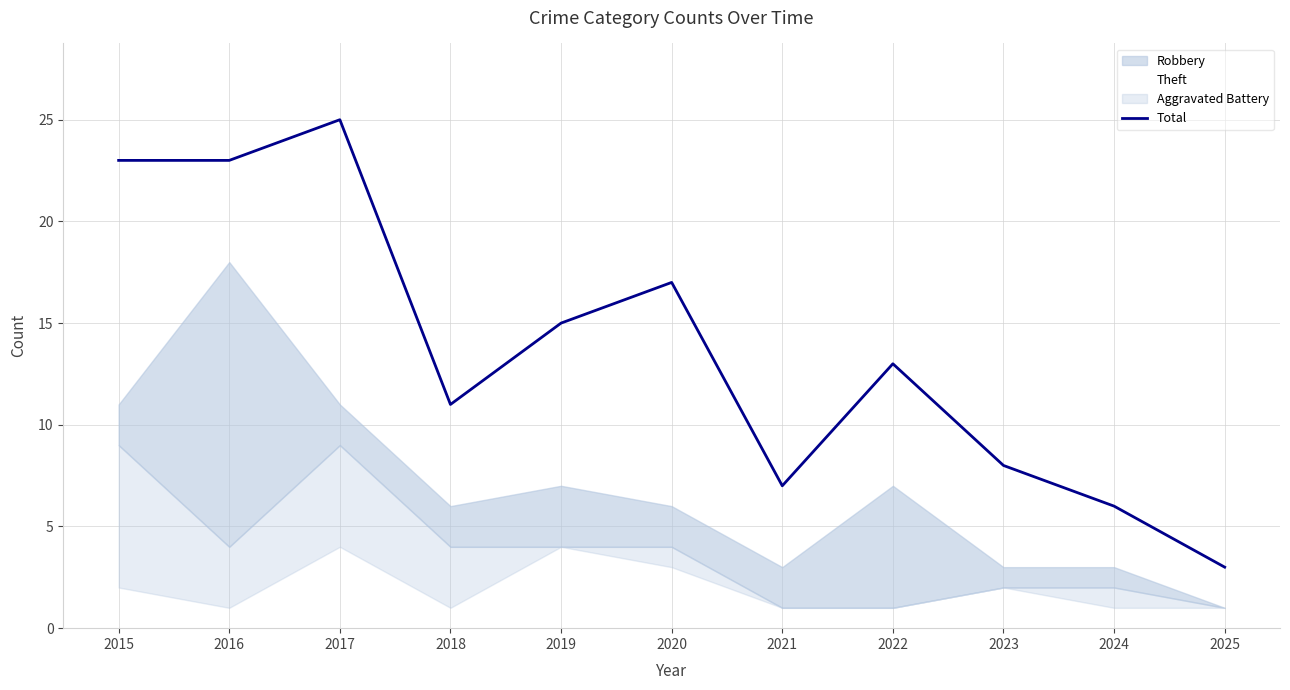

What is the highest value of the Total series?

25